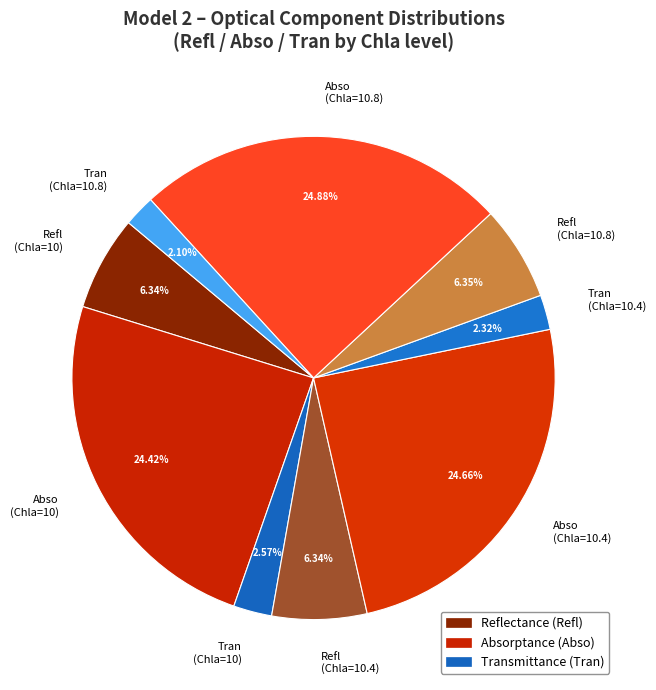

Is the sum of Abso (Chla=10.8) and Refl (Chla=10.4) greater than half?

No